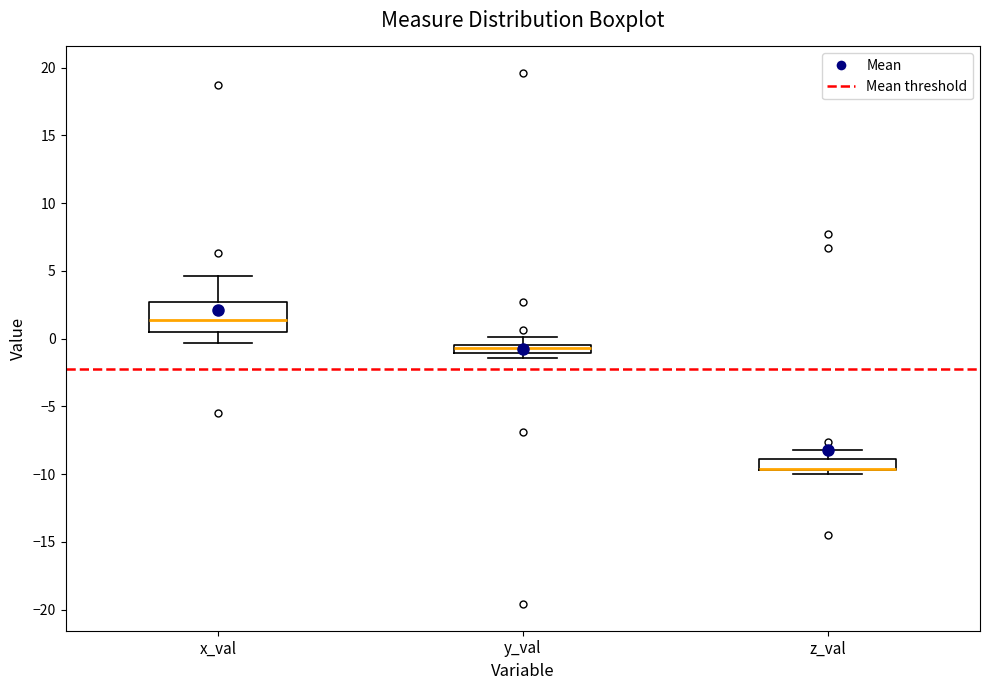

Comparing the boxes themselves (not the whiskers), which one is the tallest?

x_val